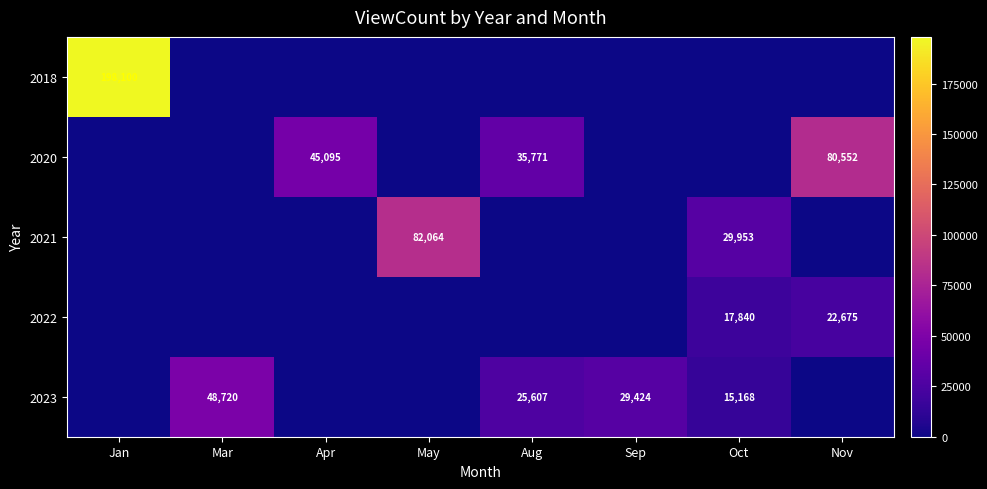

The 2021 series shows 82064 at May. True or false?

True